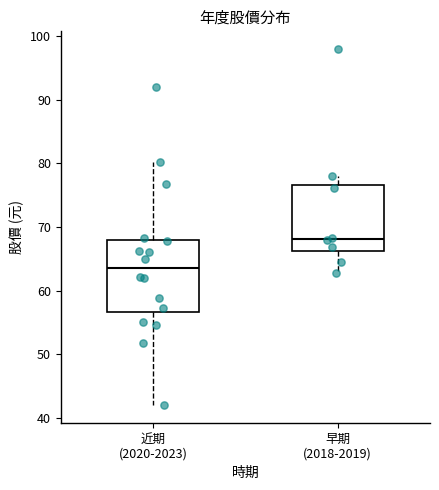

Which box's median line is the lowest?

近期 (2020-2023)